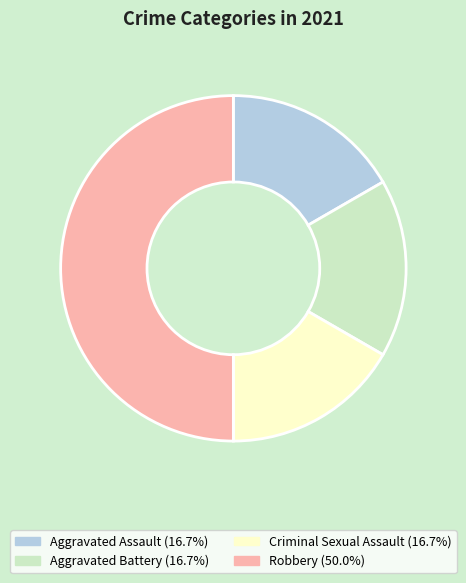

Does Aggravated Battery represent more than half of the total?

No